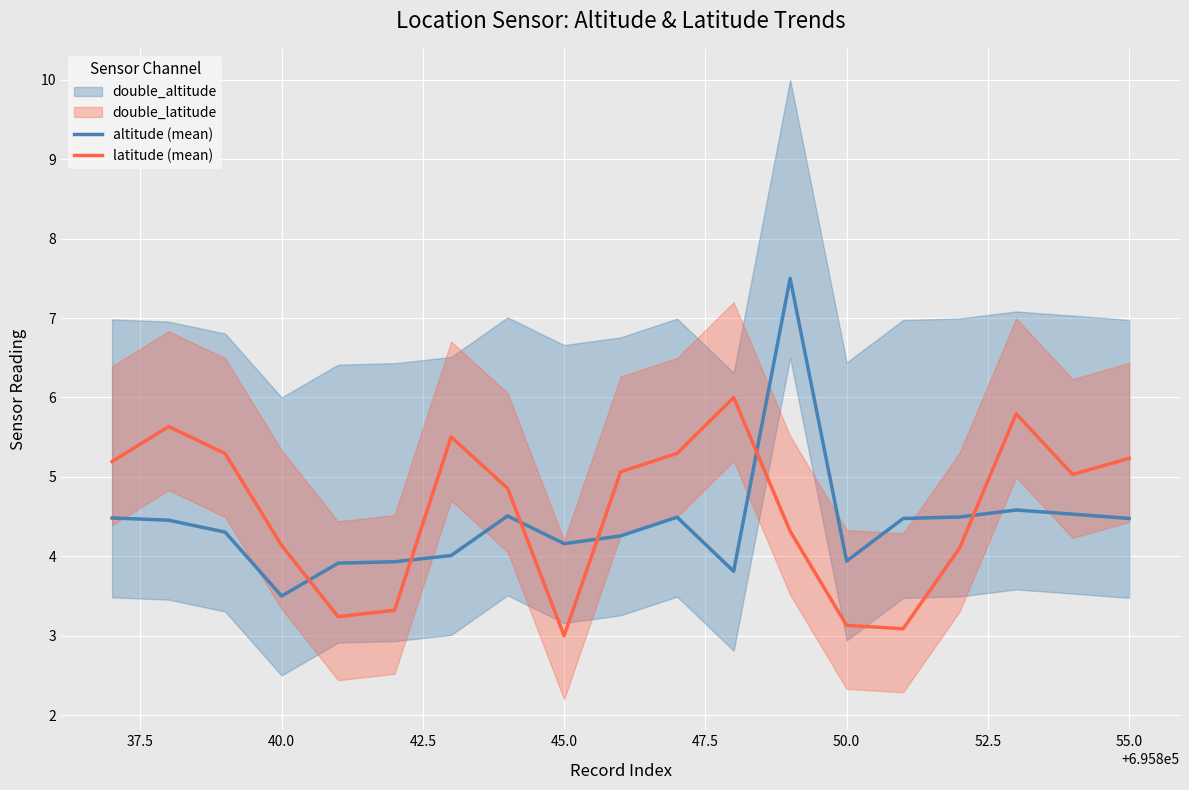

True or false: latitude (mean) and altitude (mean) cross at least once.

True